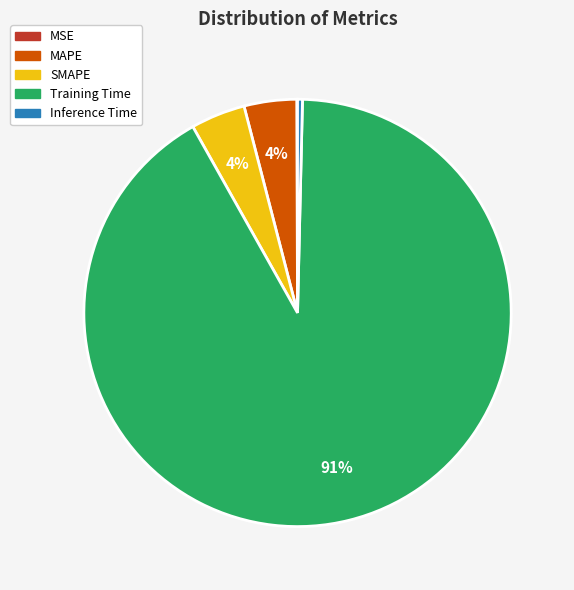

Which slice represents more than half of the pie?

Training Time